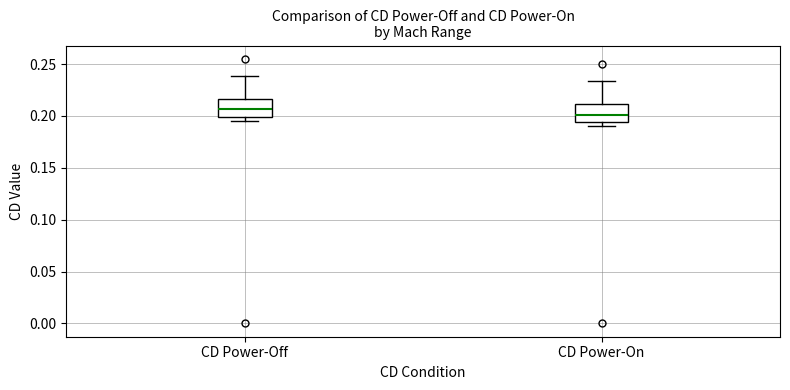

Reading left to right, transcribe this box plot: for each box, give where its median line is, the range the box spans, and where its two whiskers end, as read against the y-axis. The values are not printed on the chart, so give them approximately, as read against the axis.

CD Power-Off: median 0.205, box 0.200 to 0.215, whiskers 0.195 to 0.240
CD Power-On: median 0.200, box 0.195 to 0.210, whiskers 0.190 to 0.235